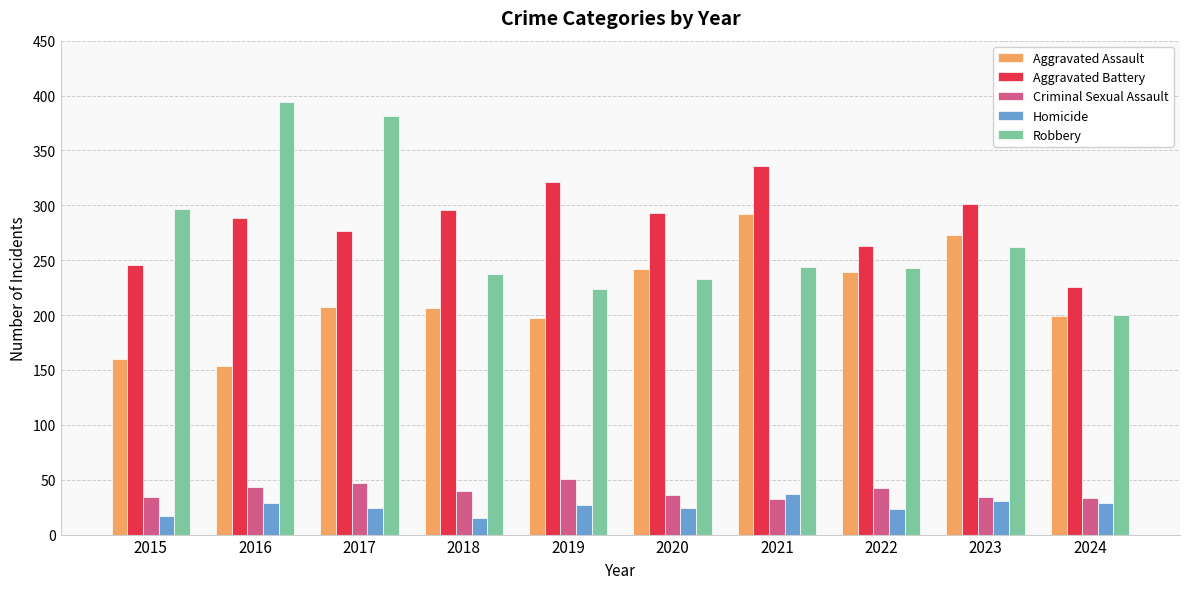

What is the total value across all series at 2018?

794